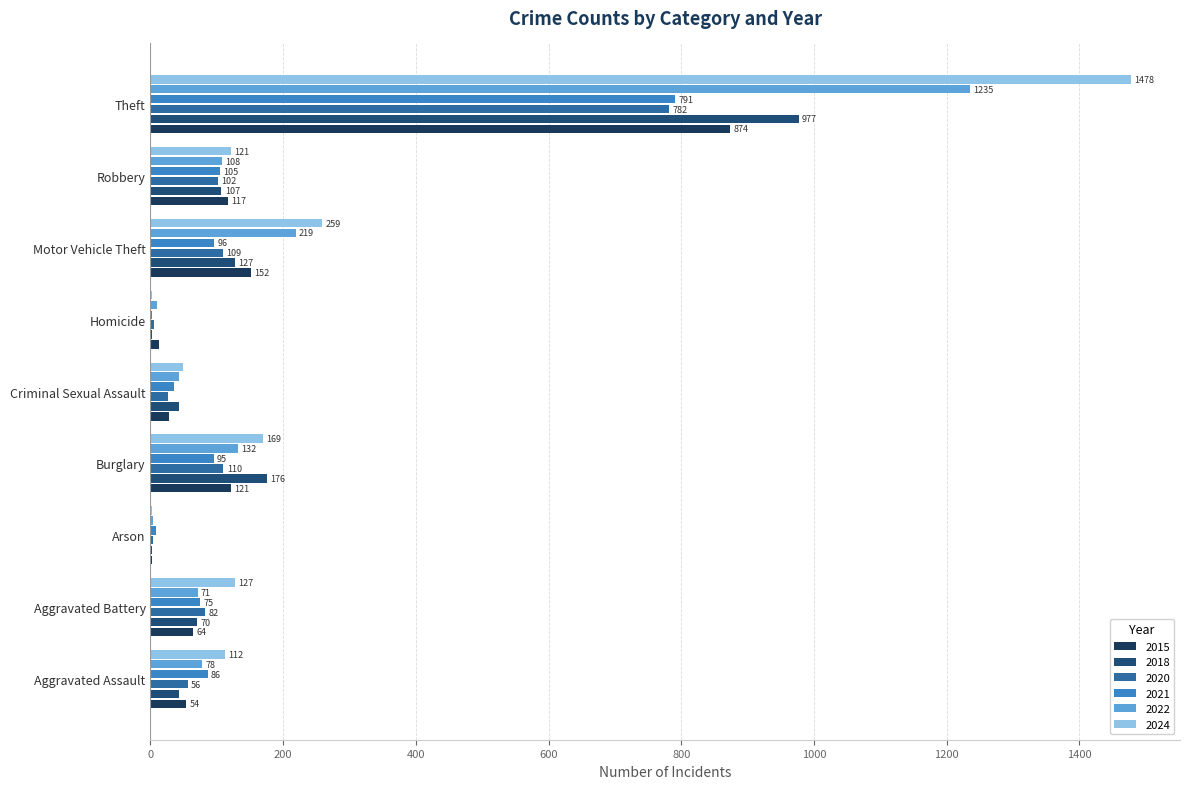

How many categories are shown in the chart?

9